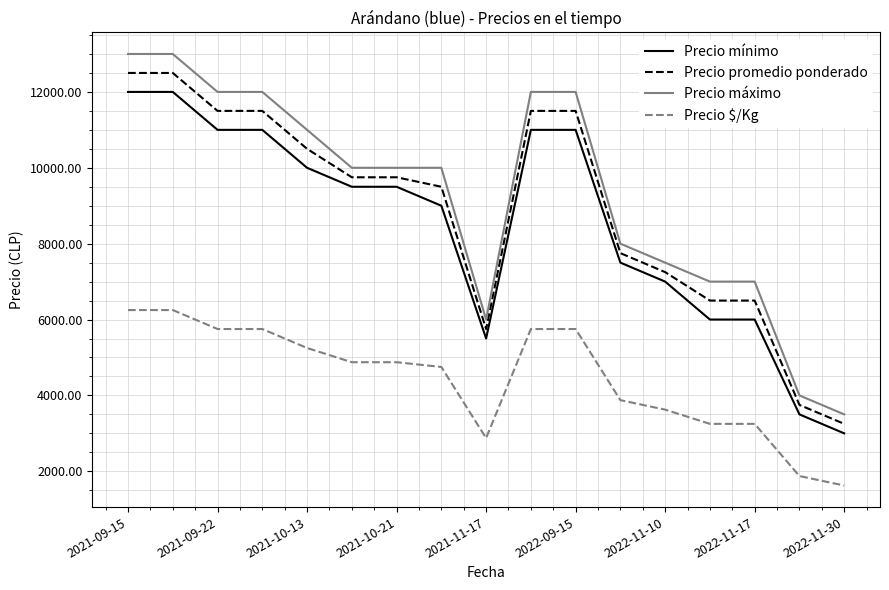

What is the smallest value displayed?

1625